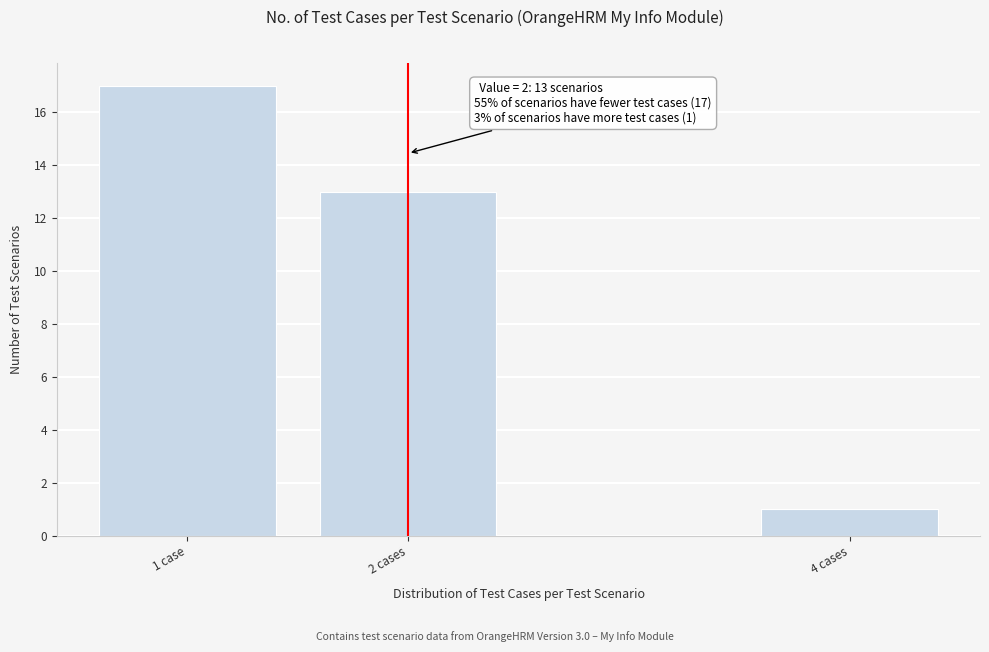

Reading left to right, list all the values displayed in this chart.

1 case=17	2 cases=13	4 cases=1